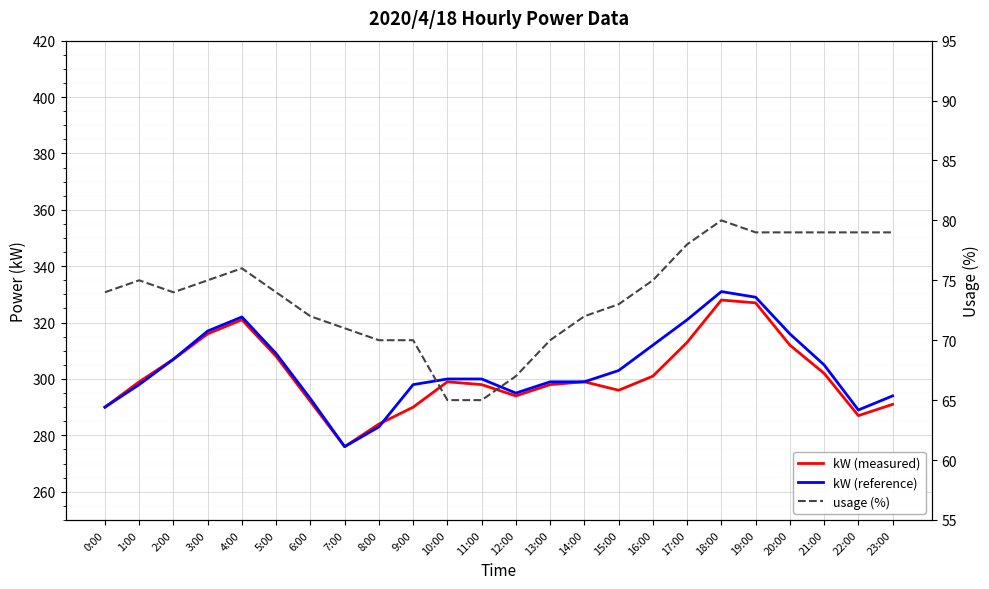

What is the difference between the highest and lowest values at 14:00?

227